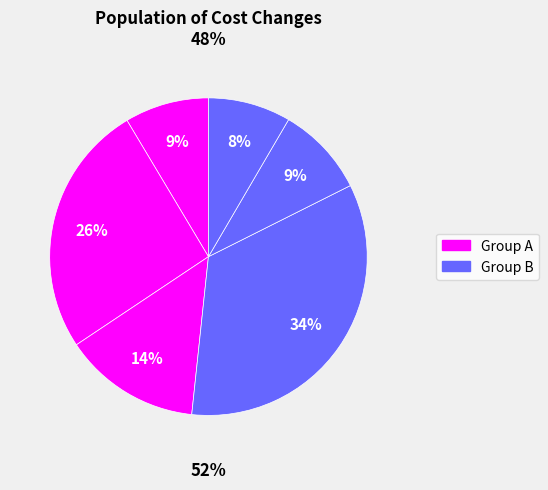

Is there any slice that represents more than half of the pie?

No